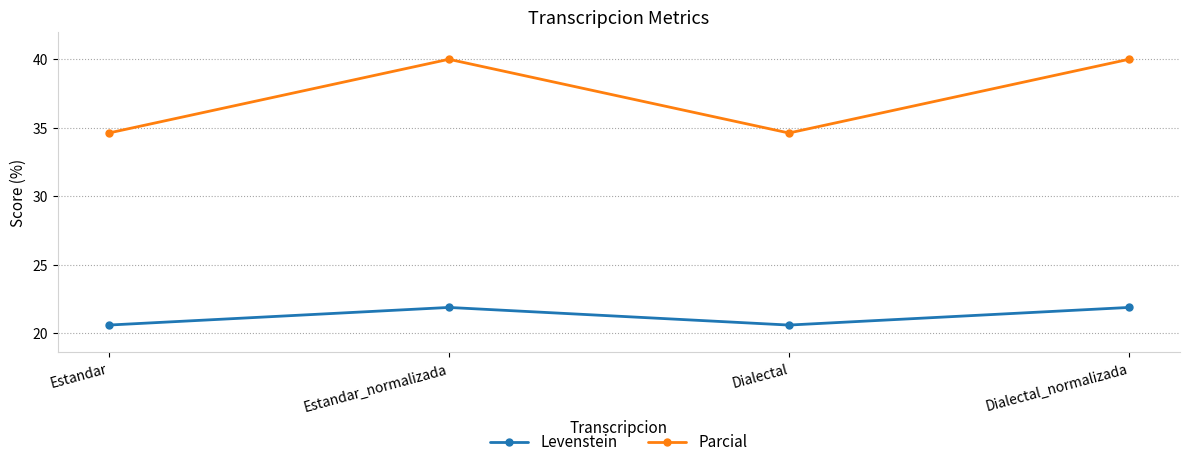

What value does the Parcial series have at Estandar_normalizada?

40.0